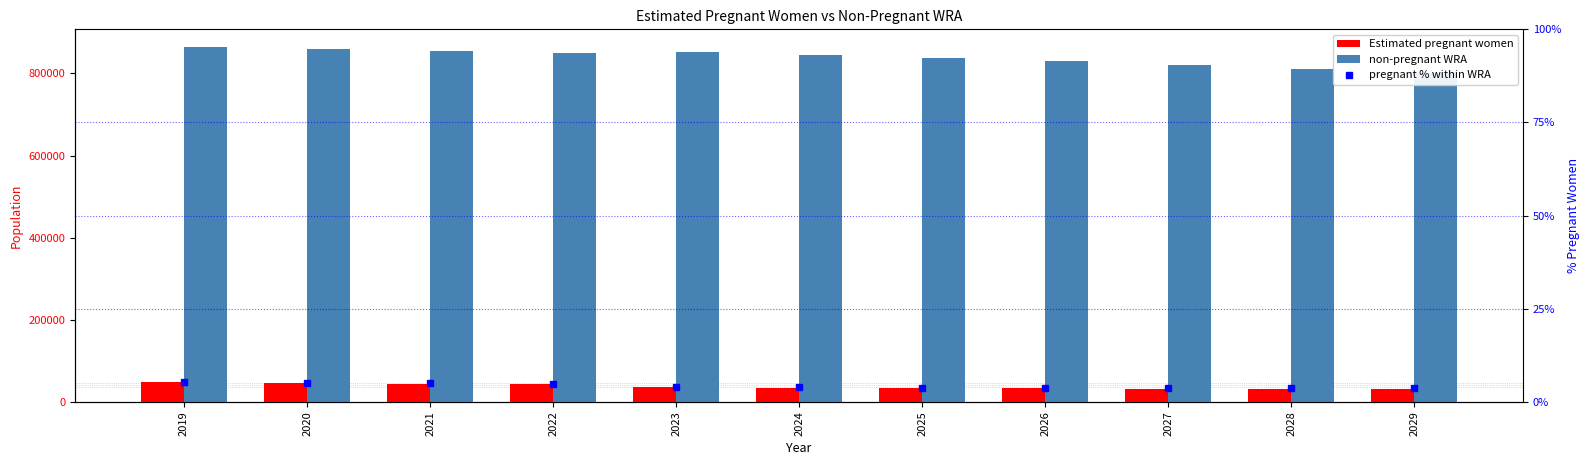

Rank the series by their maximum value, from lowest to highest.

pregnant % within WRA, Estimated pregnant women, non-pregnant WRA